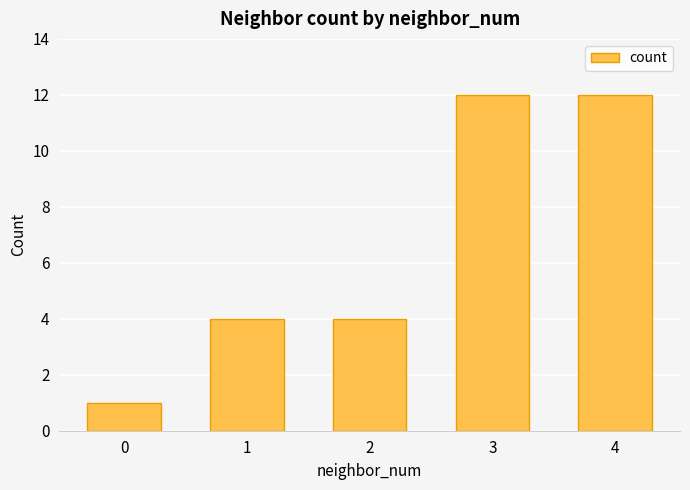

What is the value of the 2nd bar from the left?

4